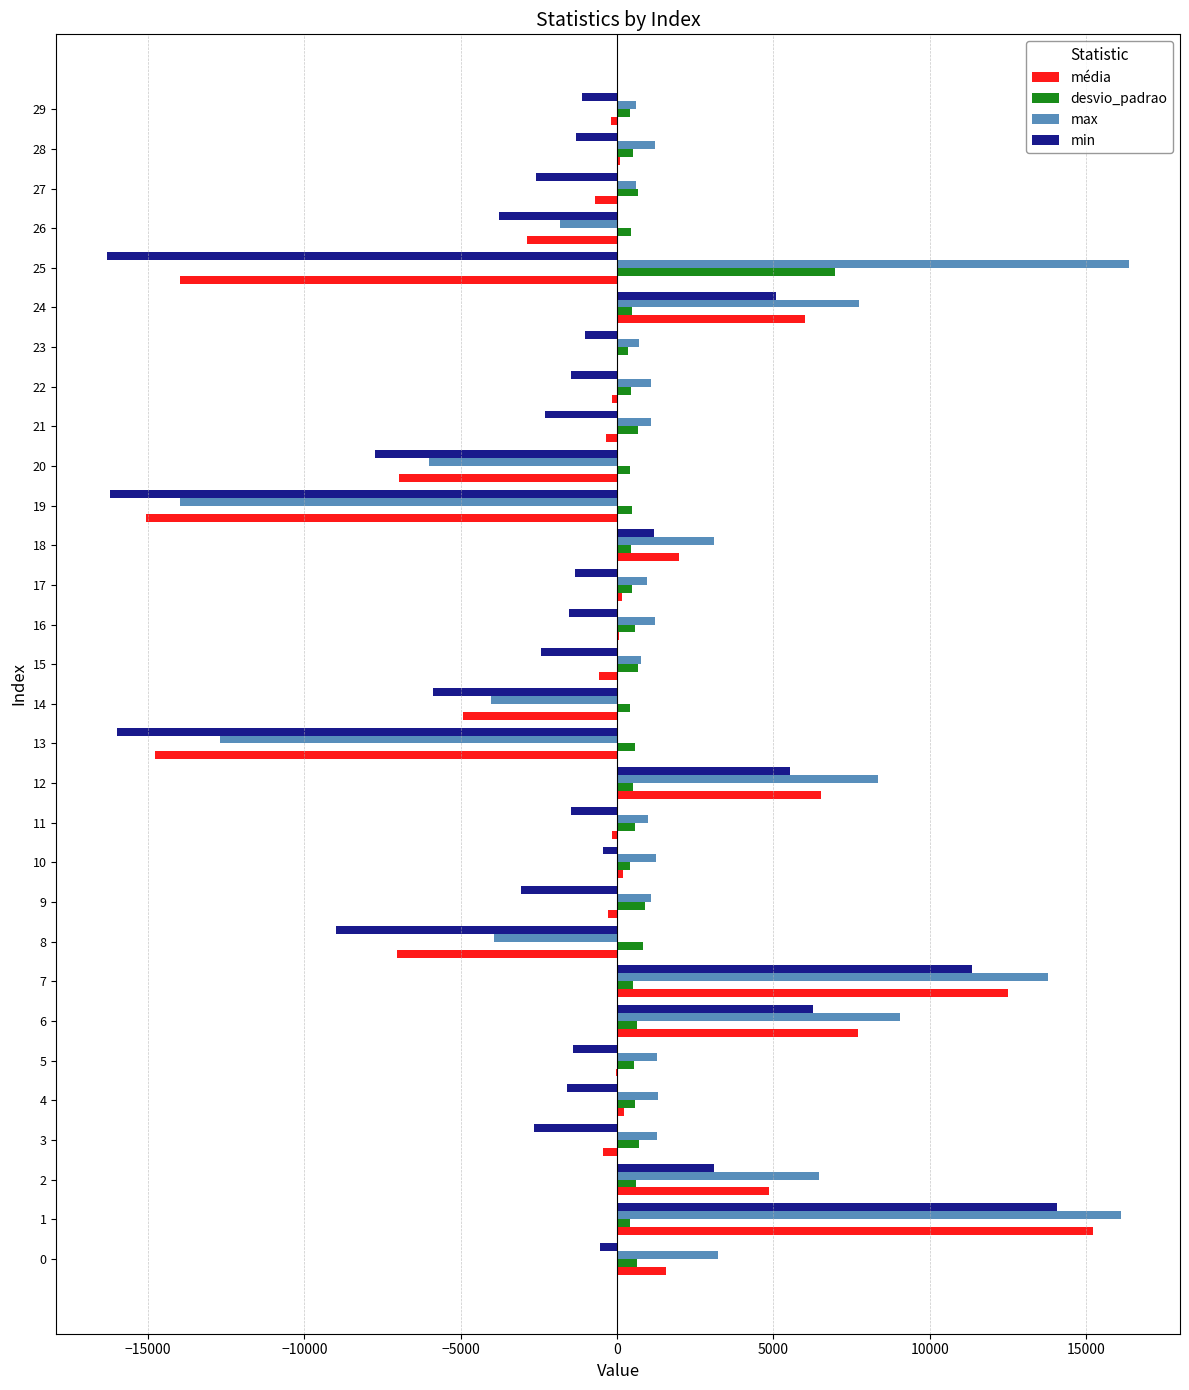

What is the sum of all desvio_padrao values?

22924.1